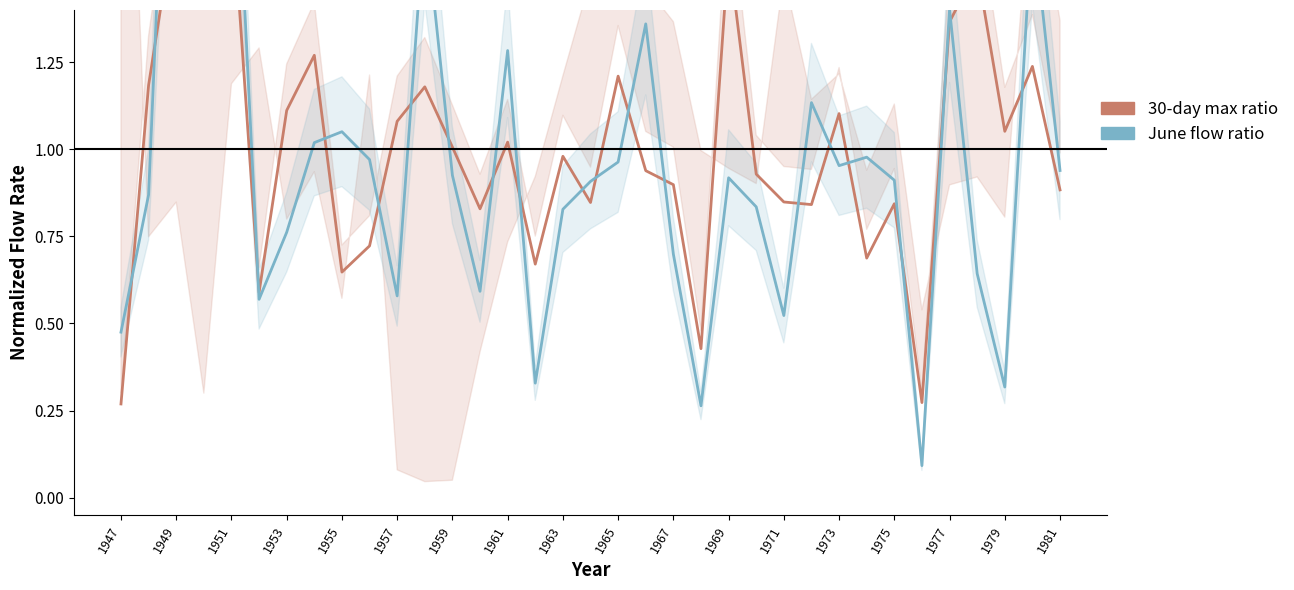

At which category is the sum across all series the highest?

1949